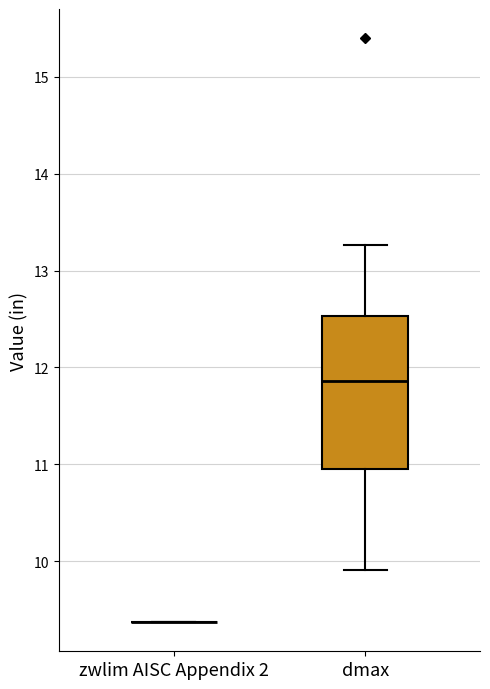

Reading left to right, read every box against the y-axis: the position of its median line, the range the box covers, and the ends of its whiskers. The values are not printed on the chart, so give them approximately, as read against the axis.

zwlim AISC Appendix 2: box collapsed to a line at 9.4, whiskers 9.4 to 9.4
dmax: median 11.9, box 10.9 to 12.5, whiskers 9.9 to 13.3